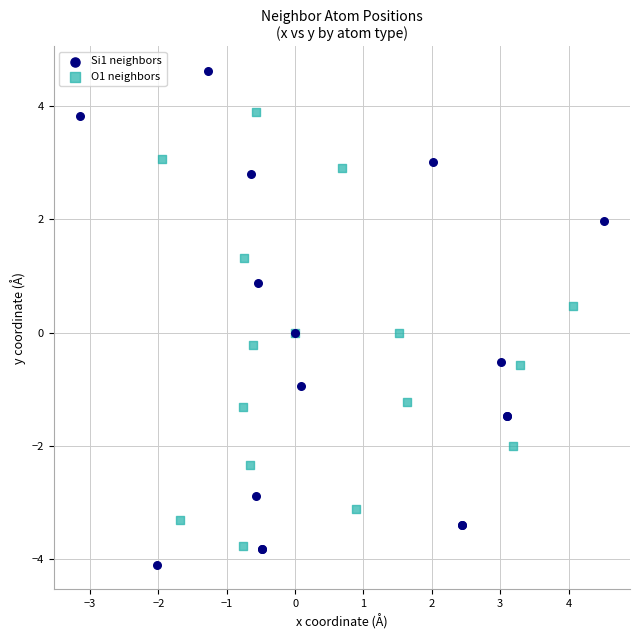

Which series has the largest Y range (max minus min)?

Si1 neighbors